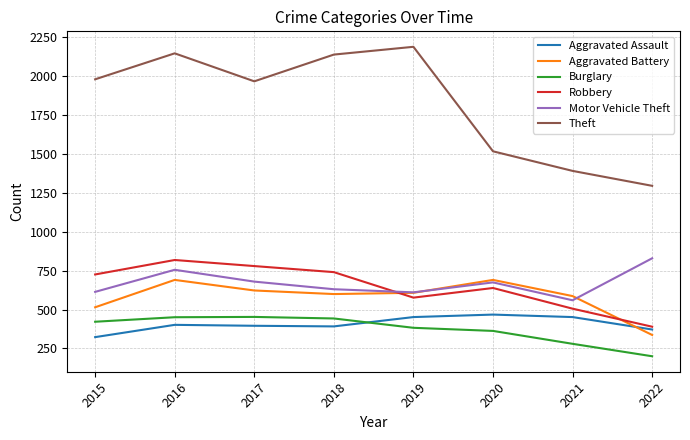

How many categories are shown in the chart?

8